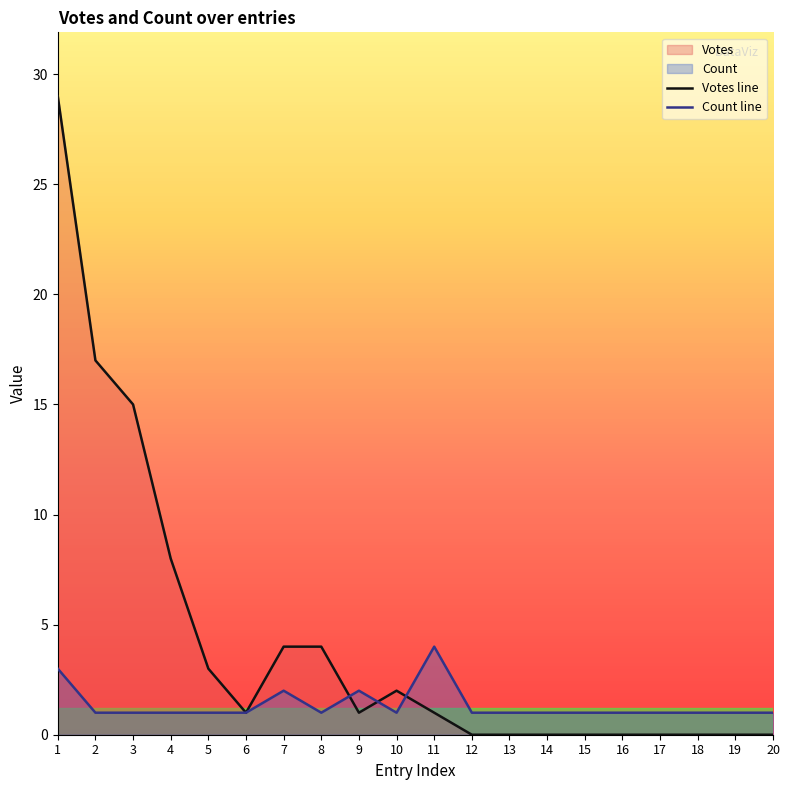

At which category does Votes reach its first local valley?

6